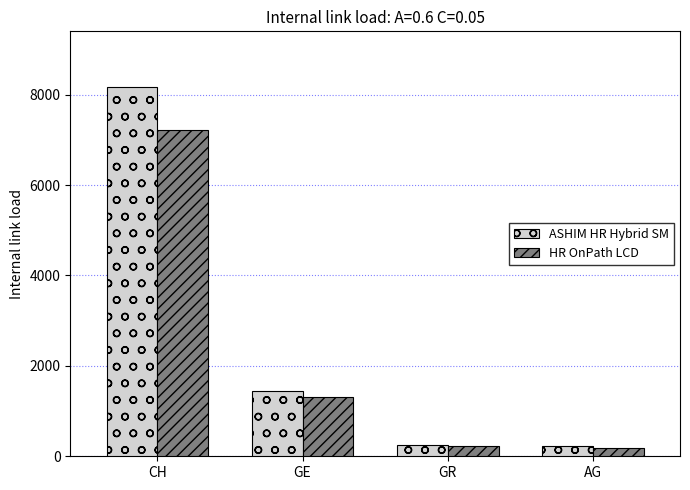

Does the chart contain stacked bars?

No